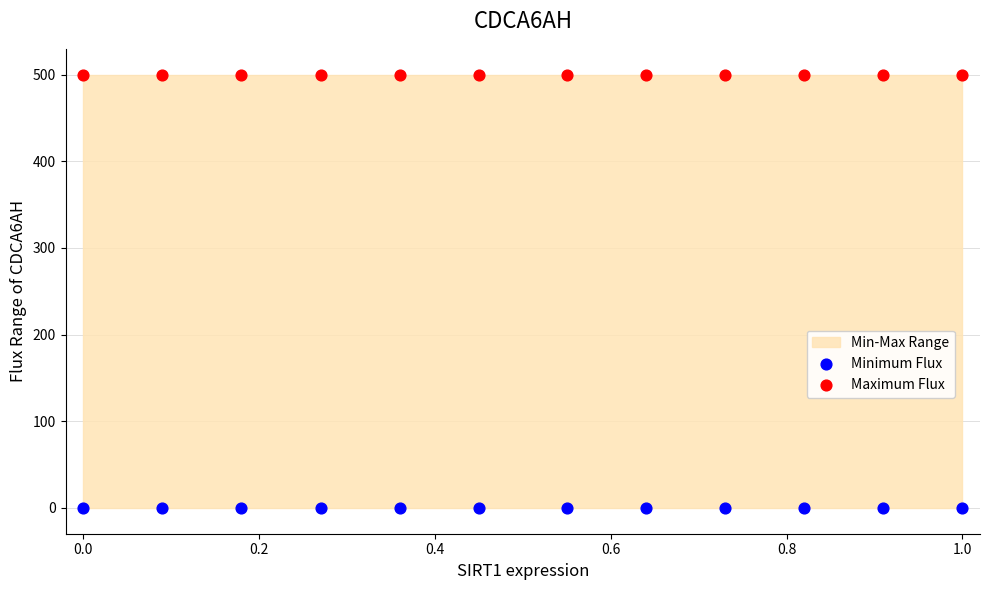

Which series reaches the minimum Y coordinate?

Minimum Flux